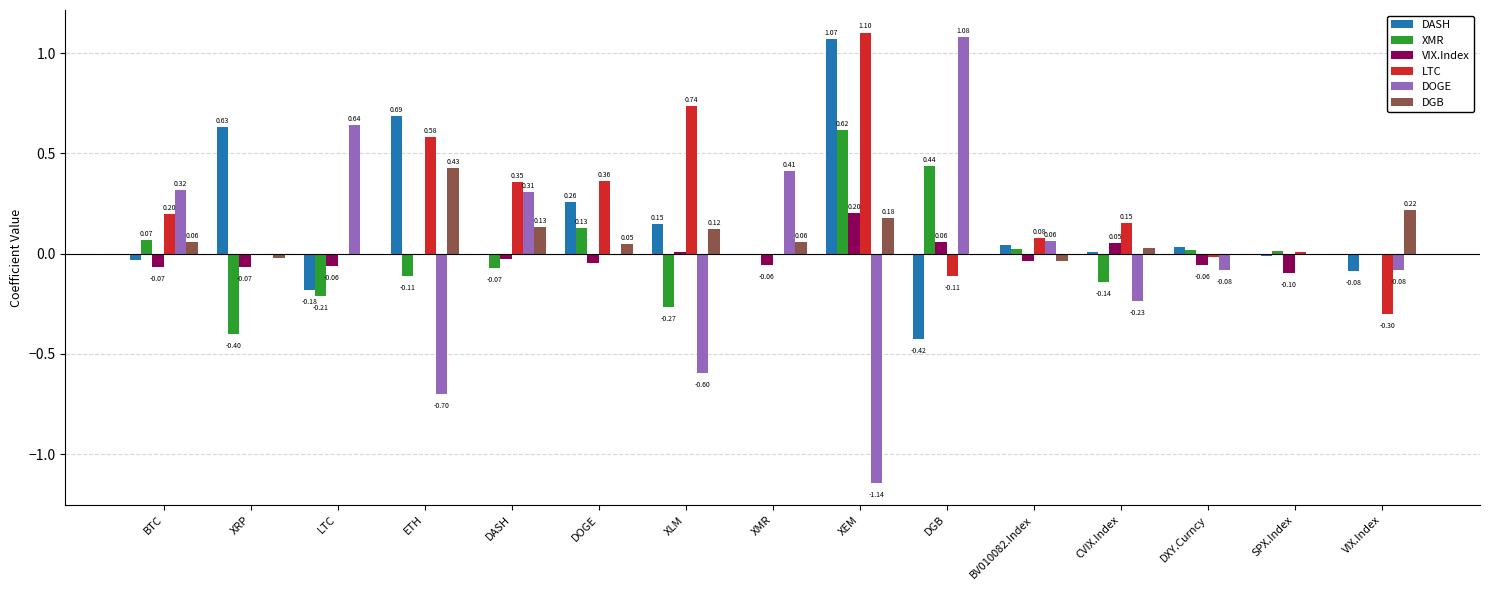

Which category has the highest value across all series?

XEM